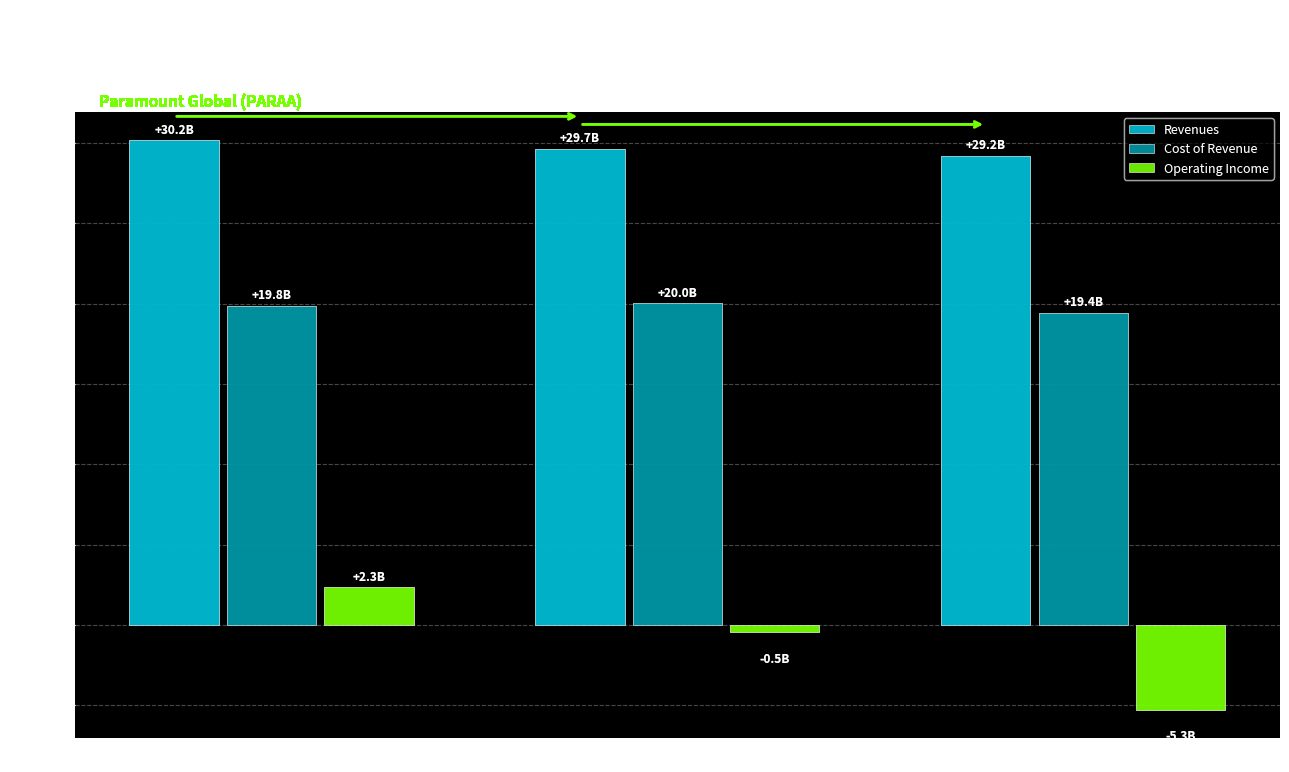

What are all the series names shown in the legend?

Revenues, Cost of Revenue, Operating Income